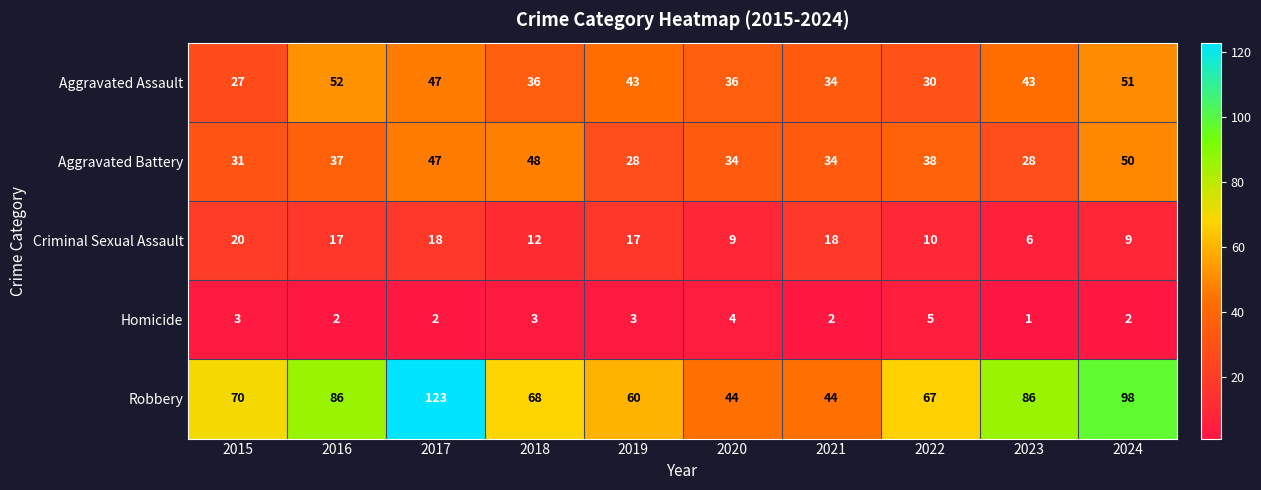

Rank the series at 2019 from lowest to highest value.

Homicide, Criminal Sexual Assault, Aggravated Battery, Aggravated Assault, Robbery